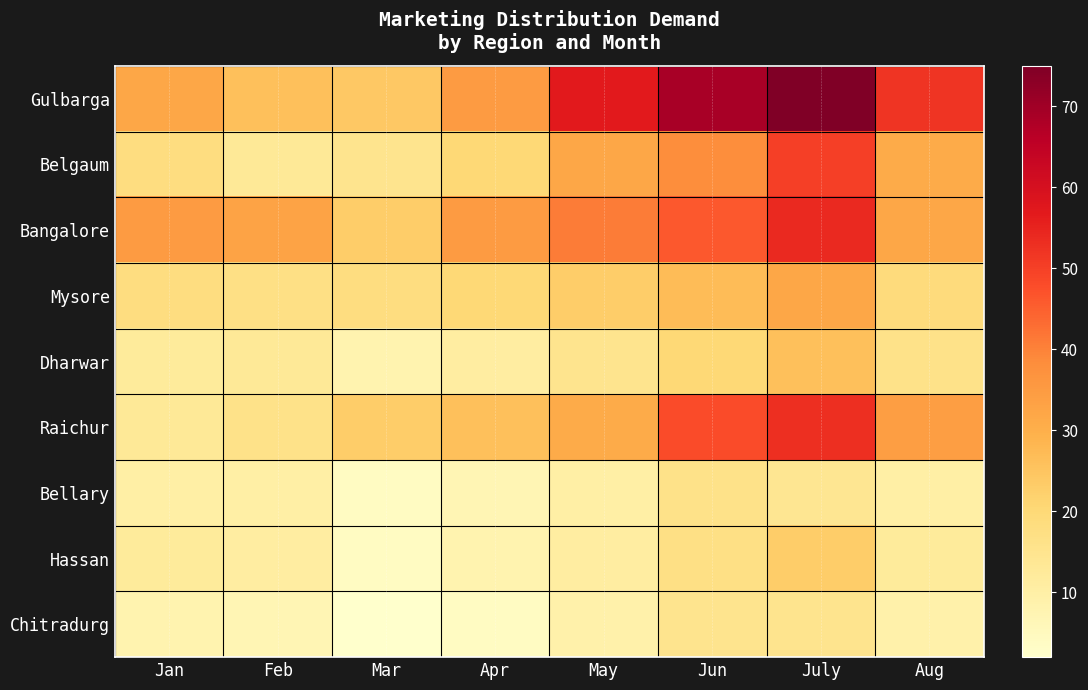

What is the total value across all series at Jun?

296